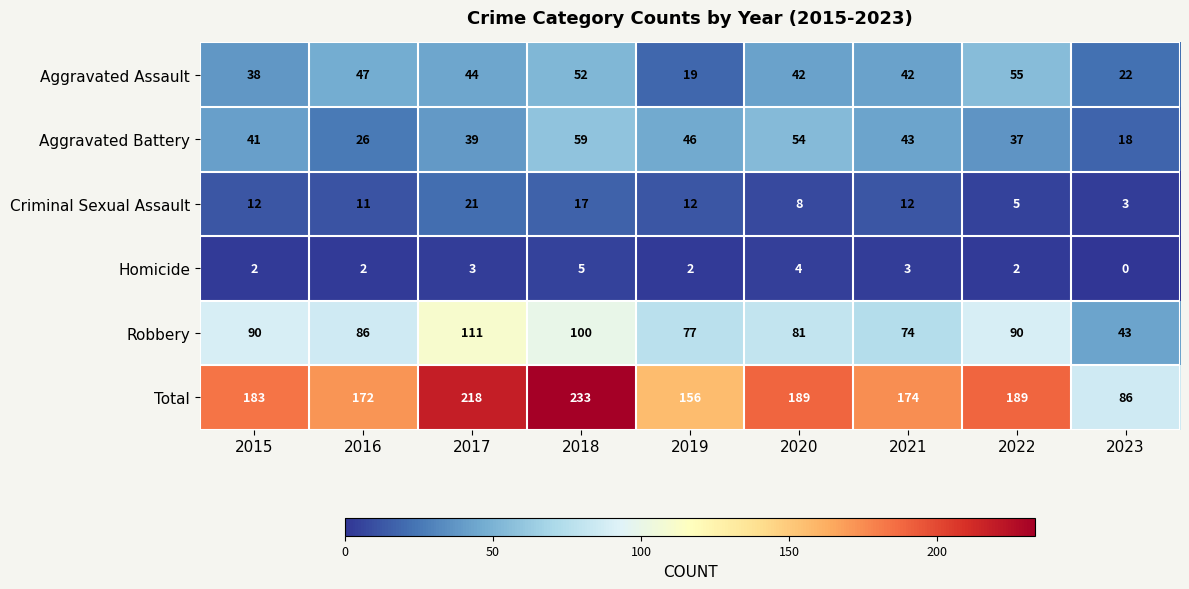

What is the spread (max minus min) of values at 2023?

86